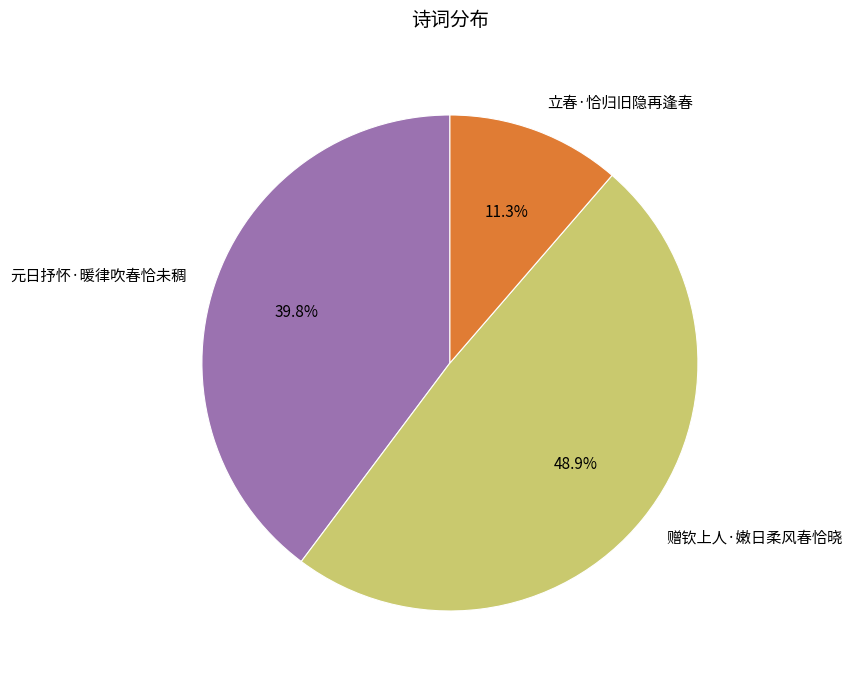

To the nearest percent, what percentage of the pie is 赠钦上人·嫩日柔风春恰晓?

49%